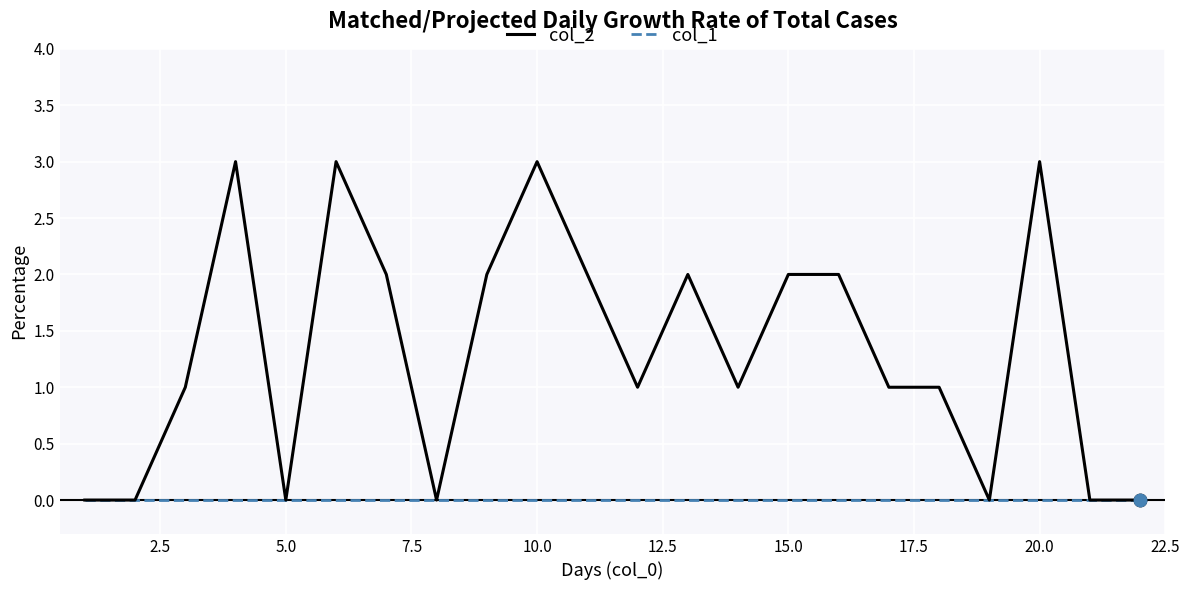

What are all the series names shown in the legend?

col_2, col_1